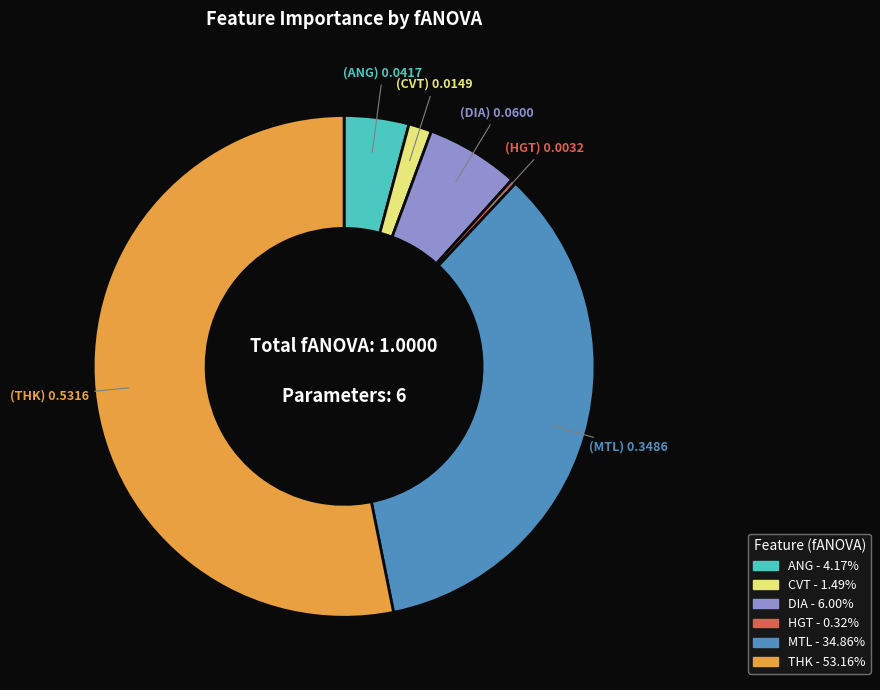

Rank the categories by value from highest to lowest.

THK, MTL, DIA, ANG, CVT, HGT